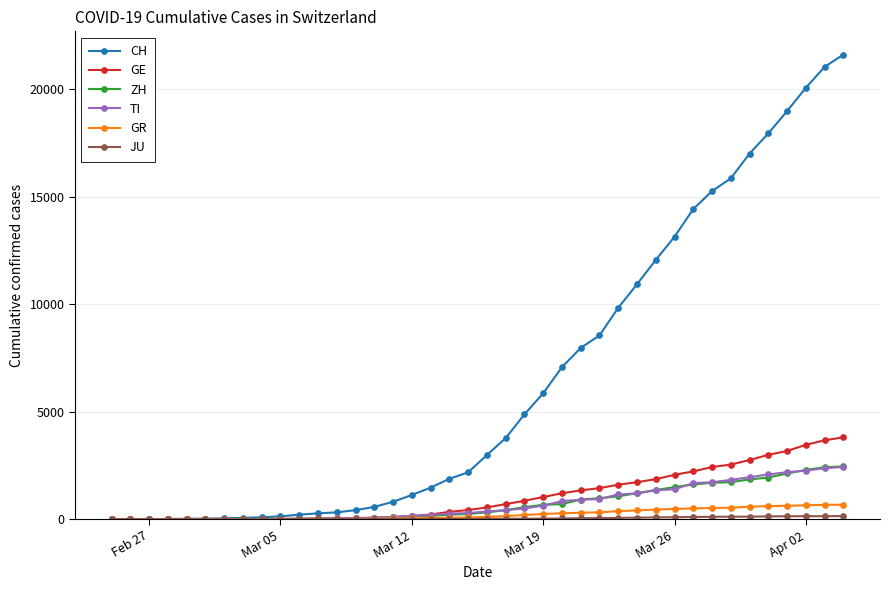

Which series has the largest total across all categories?

CH